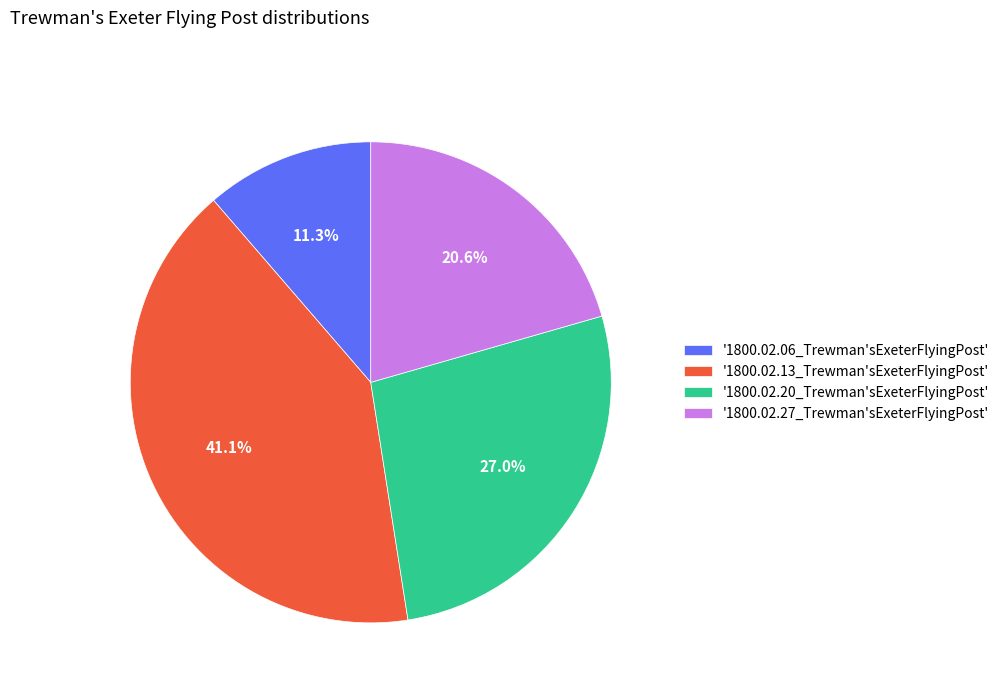

Which category has the biggest portion of the pie?

'1800.02.13_Trewman'sExeterFlyingPost'